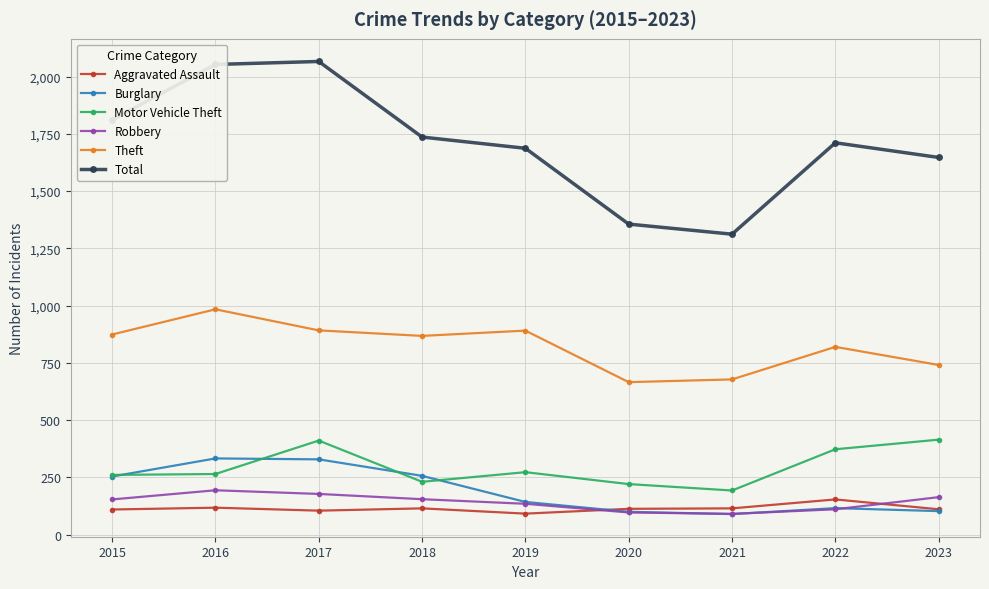

What is the total value across all series at 2016?

3947